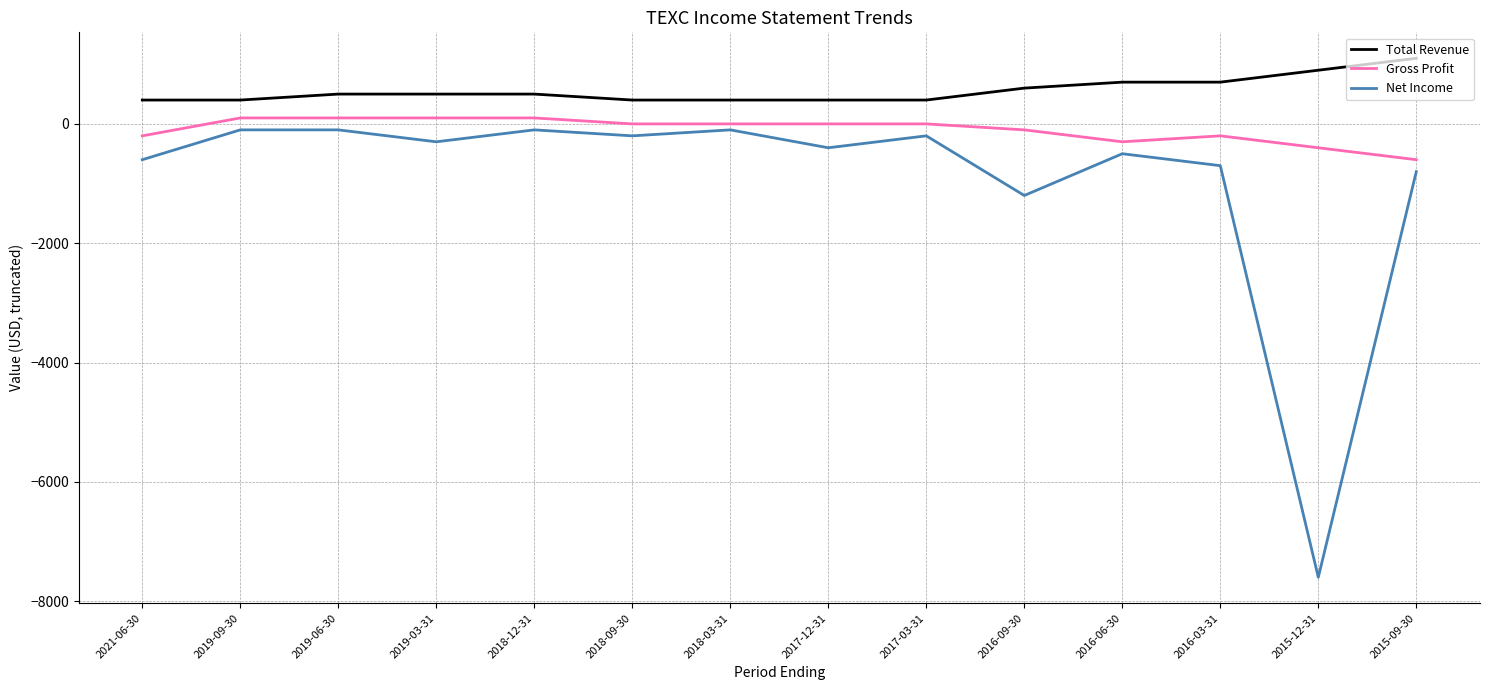

Which series has the largest total across all categories?

Total Revenue